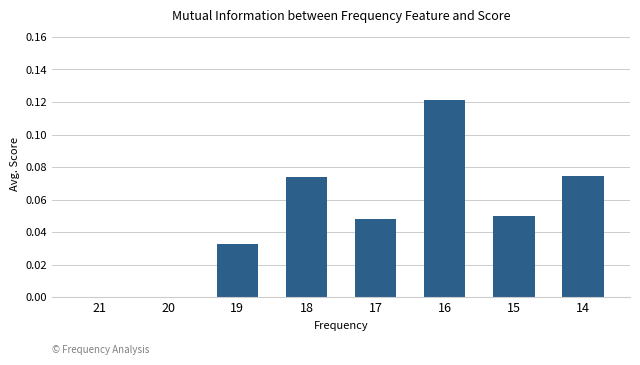

The value at 17 is 0.0. True or false?

True